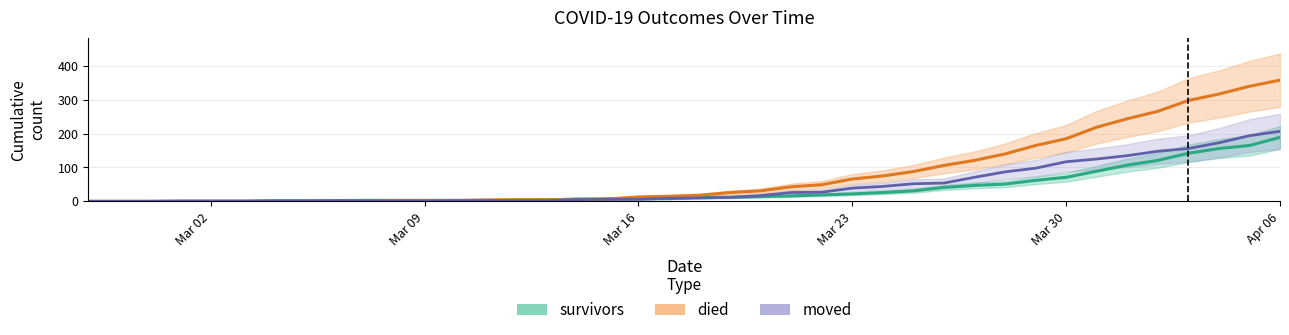

True or false: died and survivors cross at least once.

True